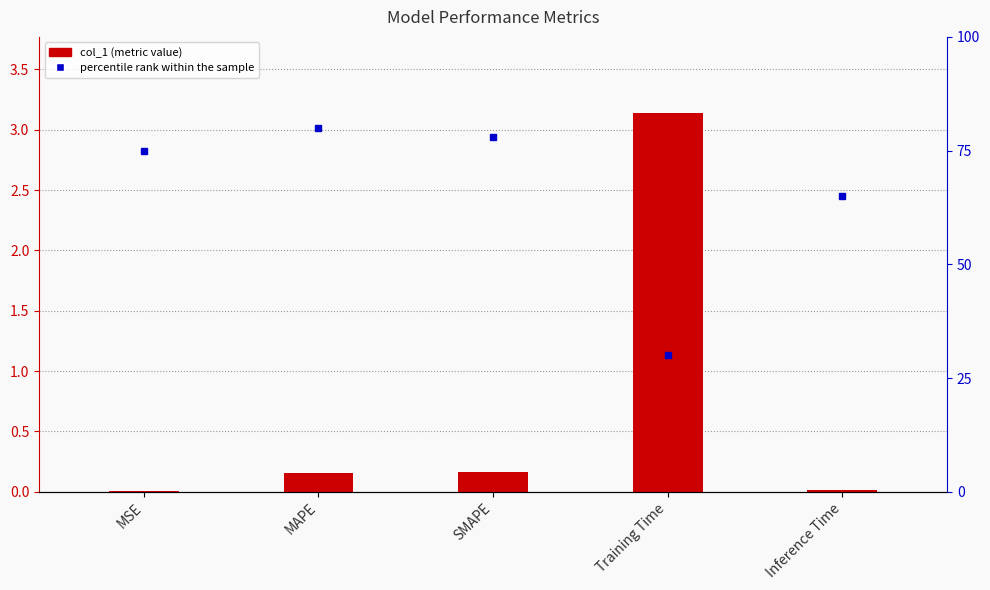

Where is percentile rank within the sample nearest to the value 55?

Inference Time